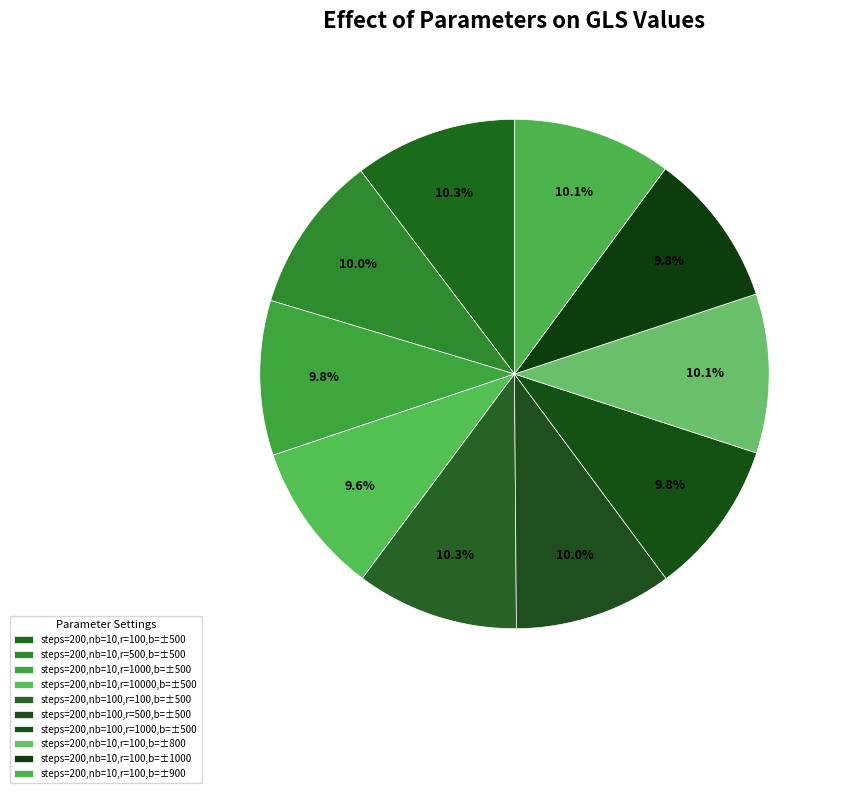

How many slices are in this pie chart?

10